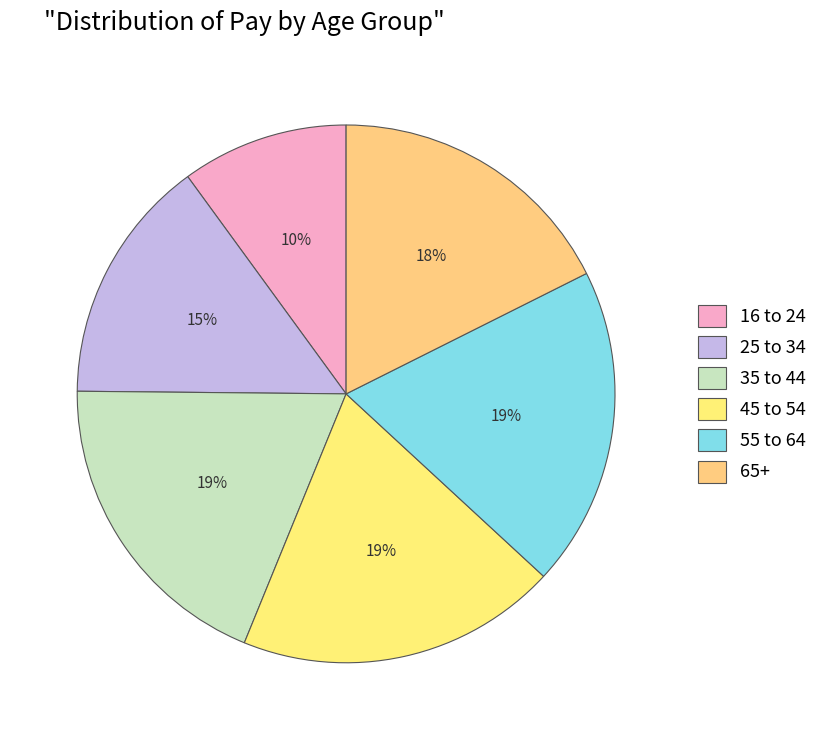

How many slices are in this pie chart?

6